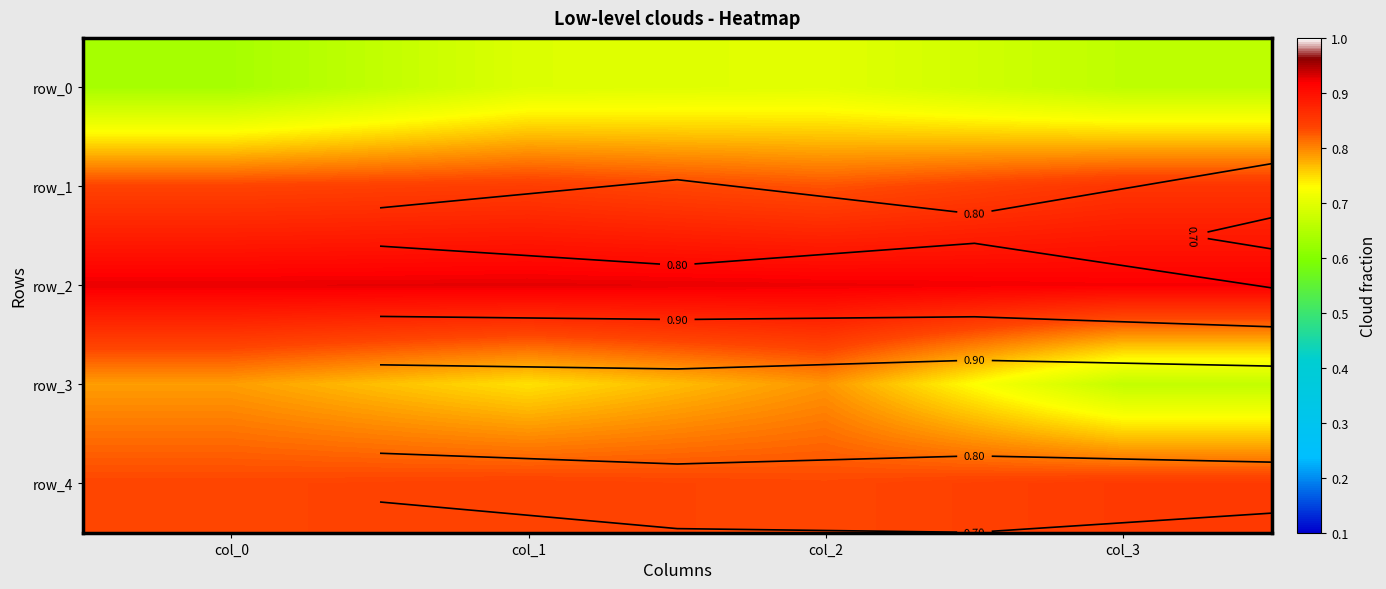

What is the average value of the row_0 series?

0.7